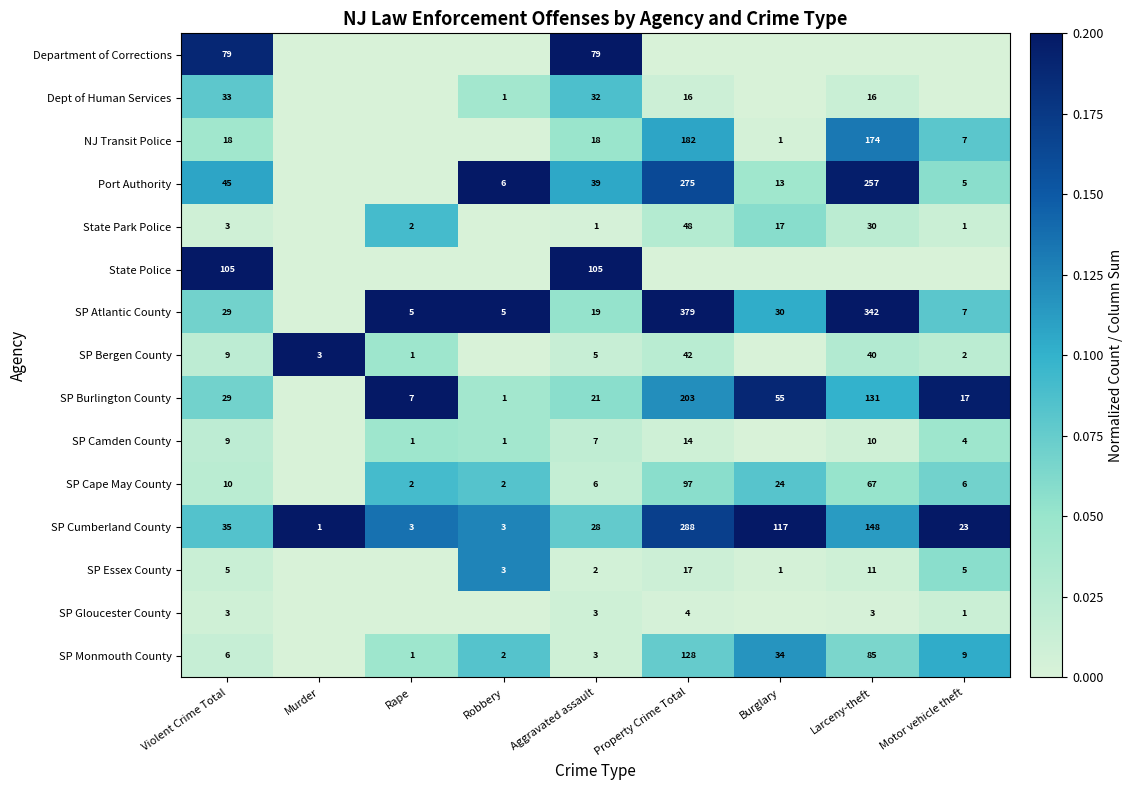

The Department of Corrections series shows 0.0 at Robbery. True or false?

True